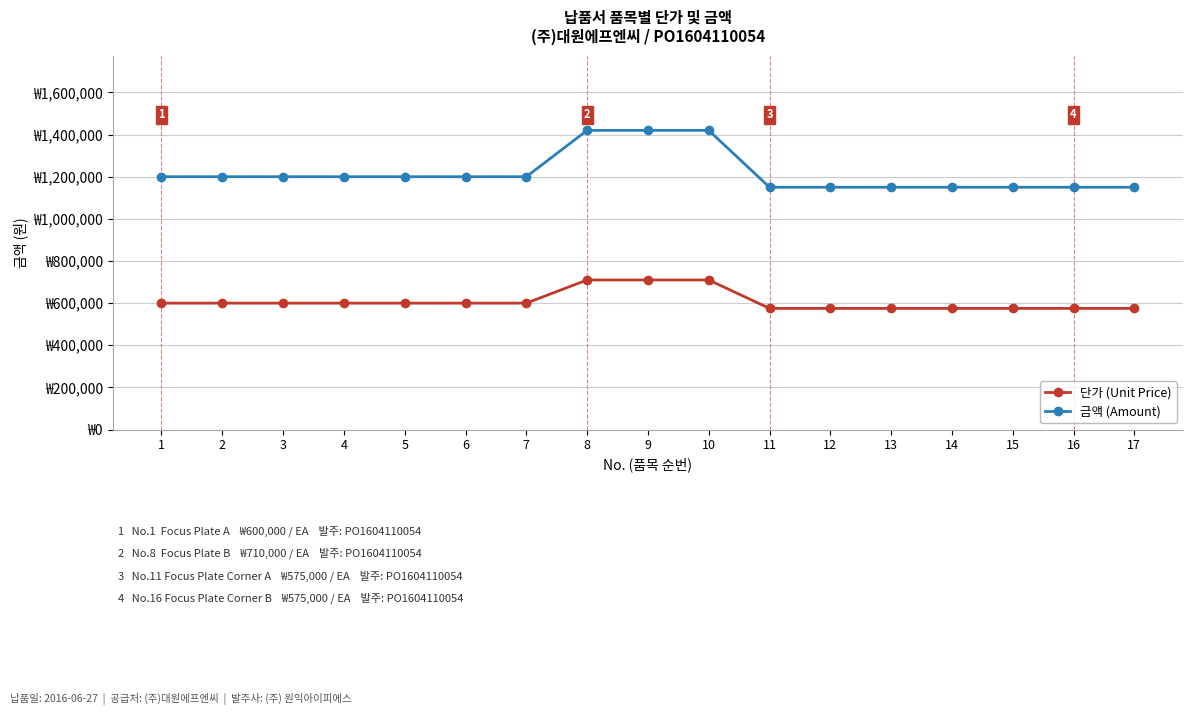

What are all the series names shown in the legend?

단가 (Unit Price), 금액 (Amount)